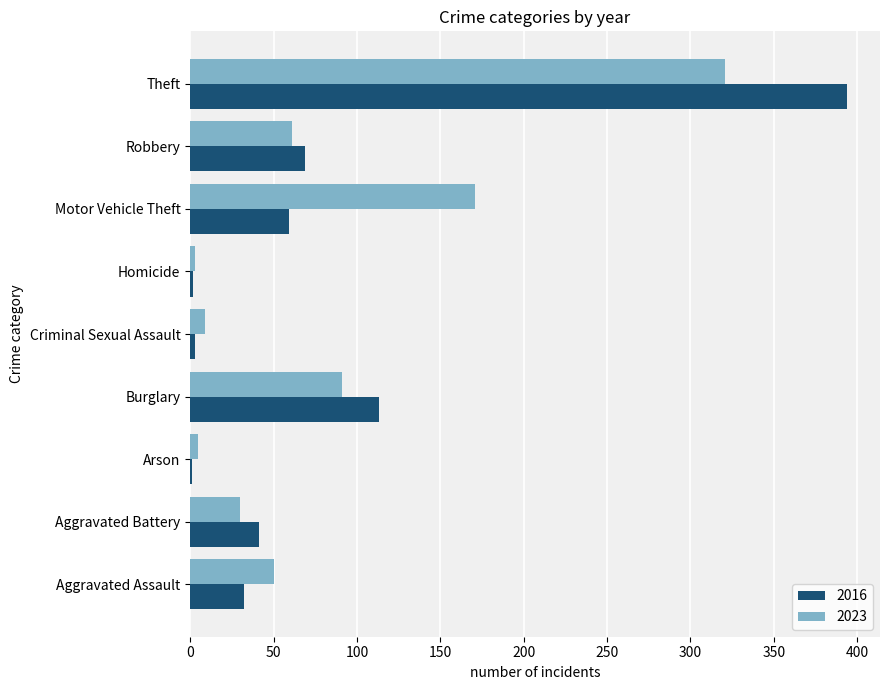

Which label corresponds to the largest value in the chart?

Theft